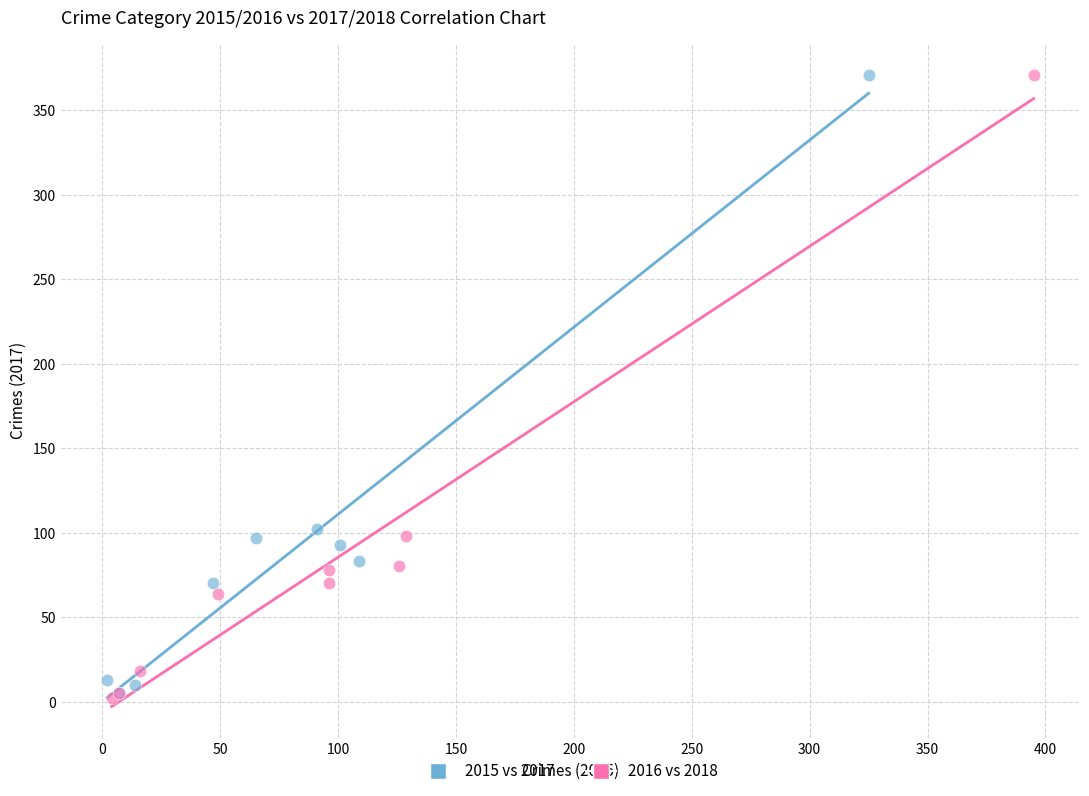

Which series has the widest spread of Y values?

2016 vs 2018